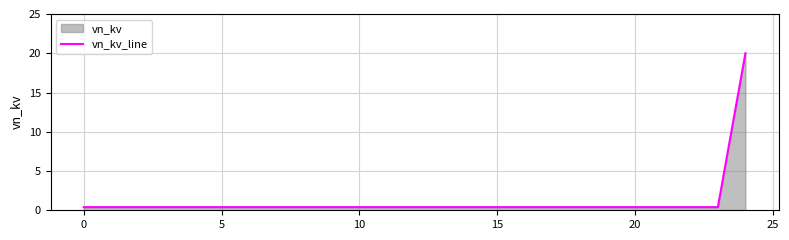

What is the average value?

1.2